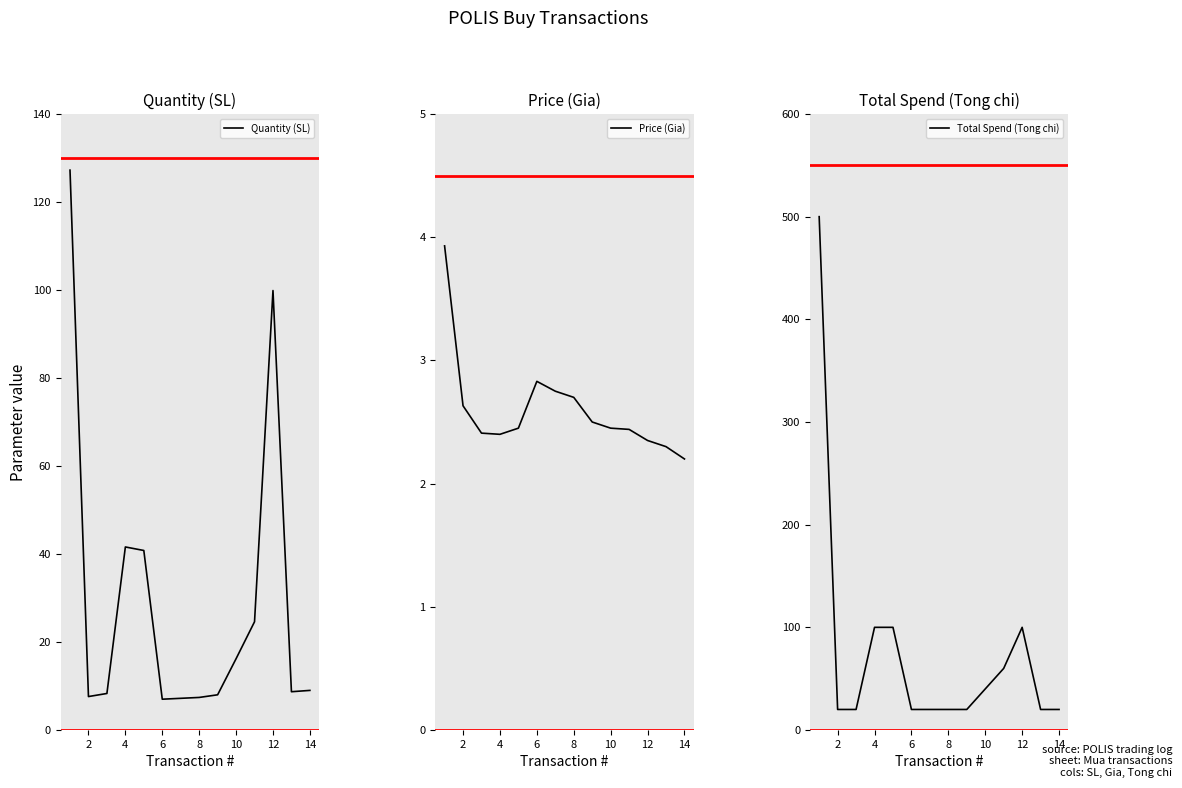

The Price (Gia) series shows 1.4 at 14. True or false?

False